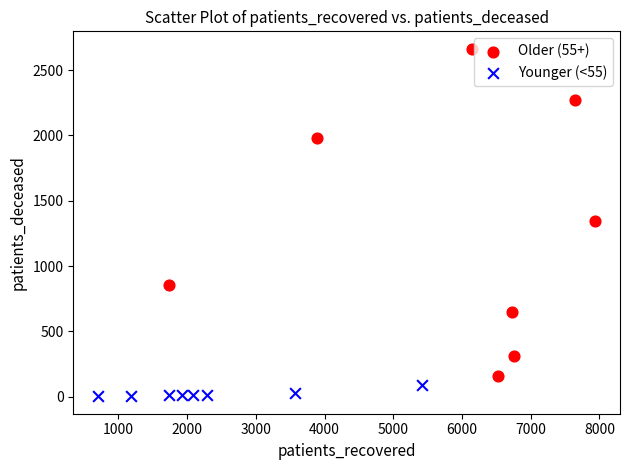

Which series has the widest spread of Y values?

Older (55+)